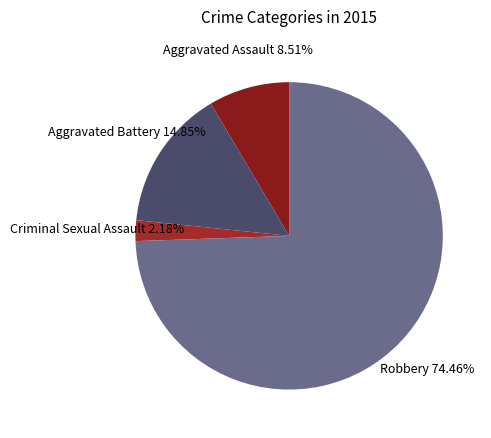

Between Robbery and Aggravated Assault, which is larger?

Robbery